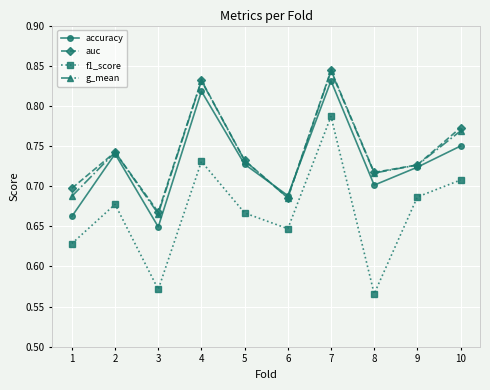

Which category has the lowest value in the auc series?

3